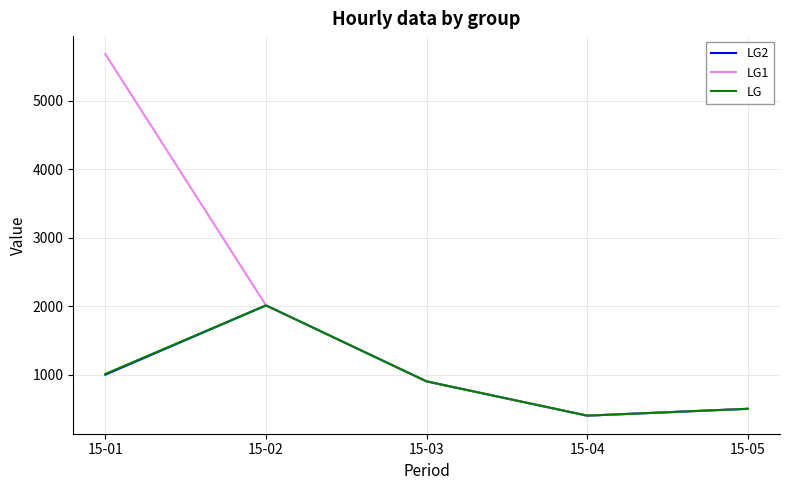

Does the chart have visible grid lines?

Yes